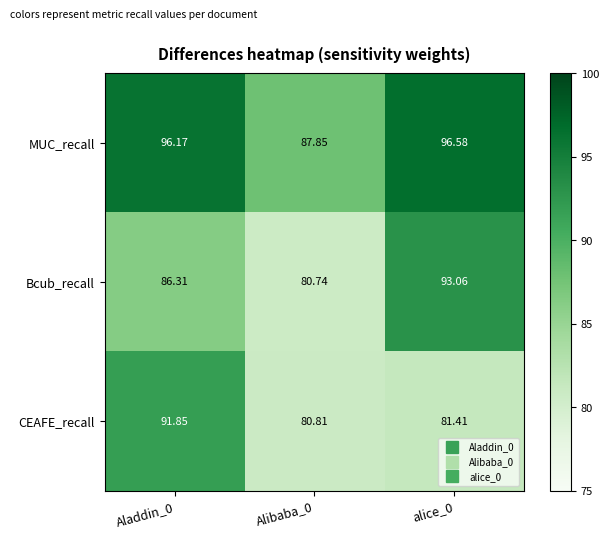

Rank the series by their maximum value, from highest to lowest.

MUC_recall, Bcub_recall, CEAFE_recall